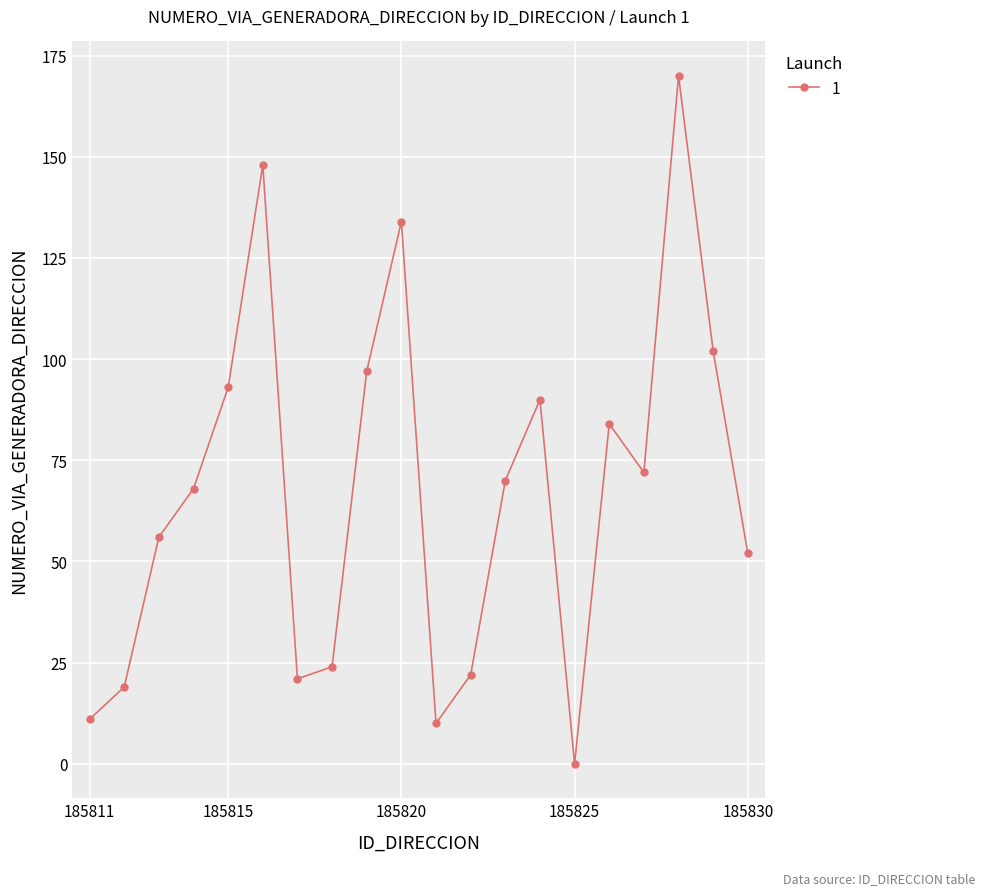

How many interior local peaks (higher than both neighbors) does the data have?

5